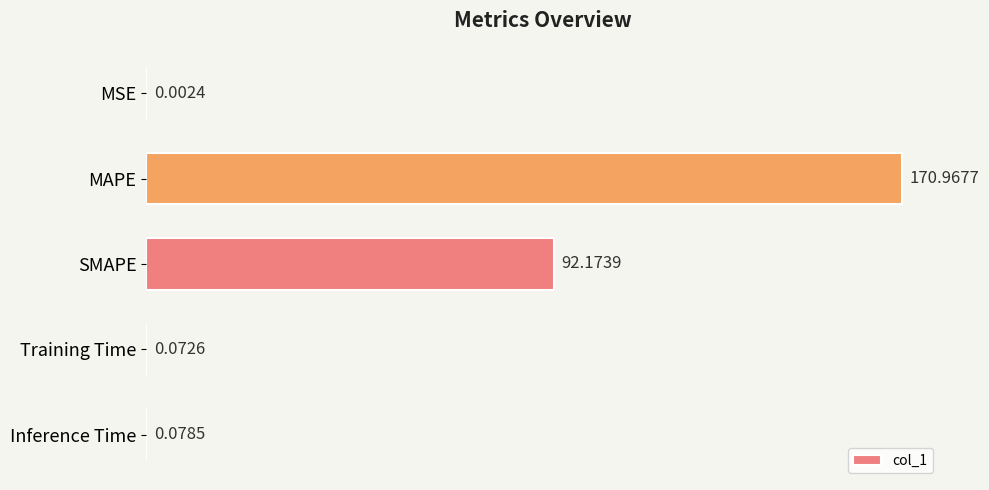

Between MAPE and MSE, which is larger?

MAPE